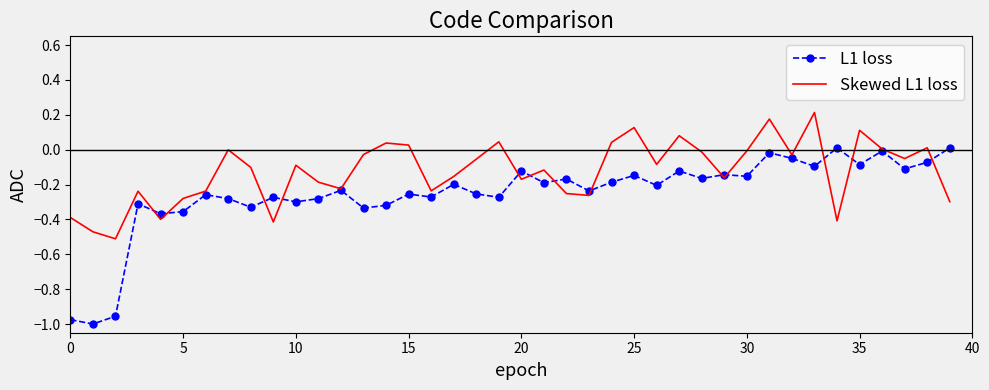

List the series in order of their peak value, lowest first.

L1 loss, Skewed L1 loss